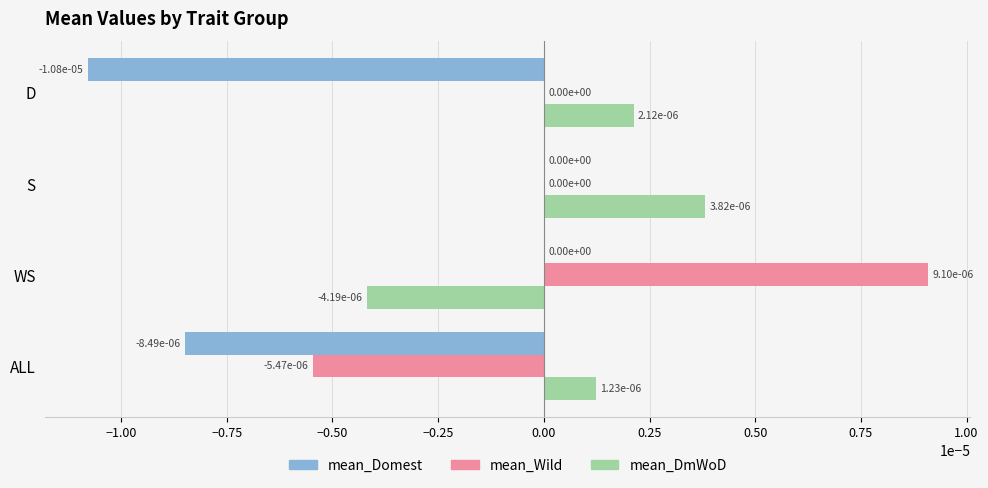

How many series are shown in this chart?

3